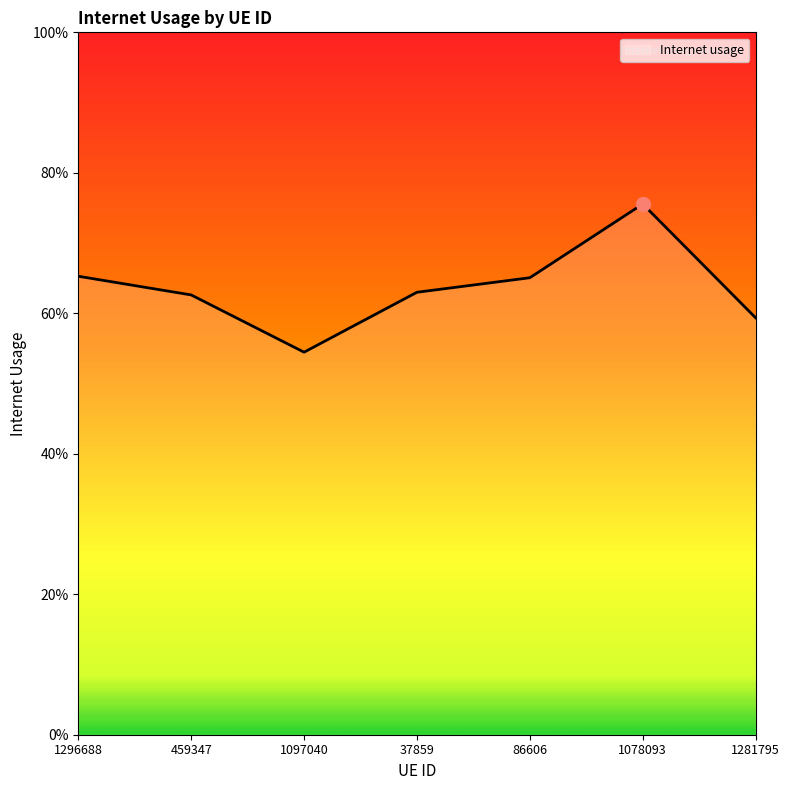

What position from the right is 1097040?

5